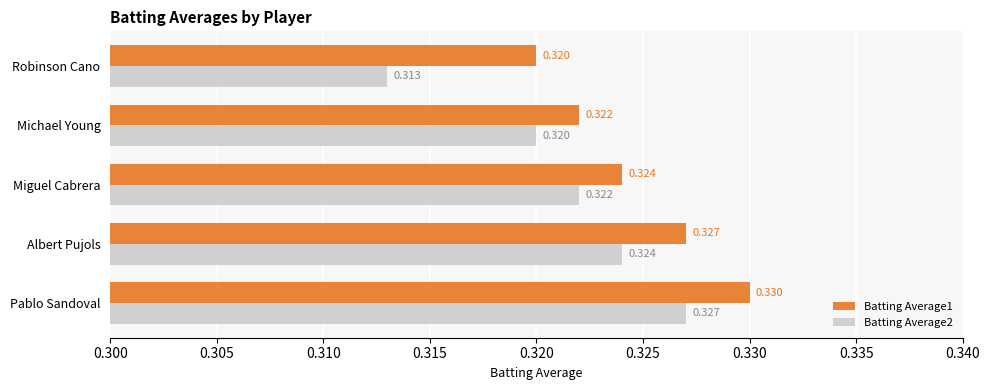

Which series has the largest range (max minus min)?

Batting Average2